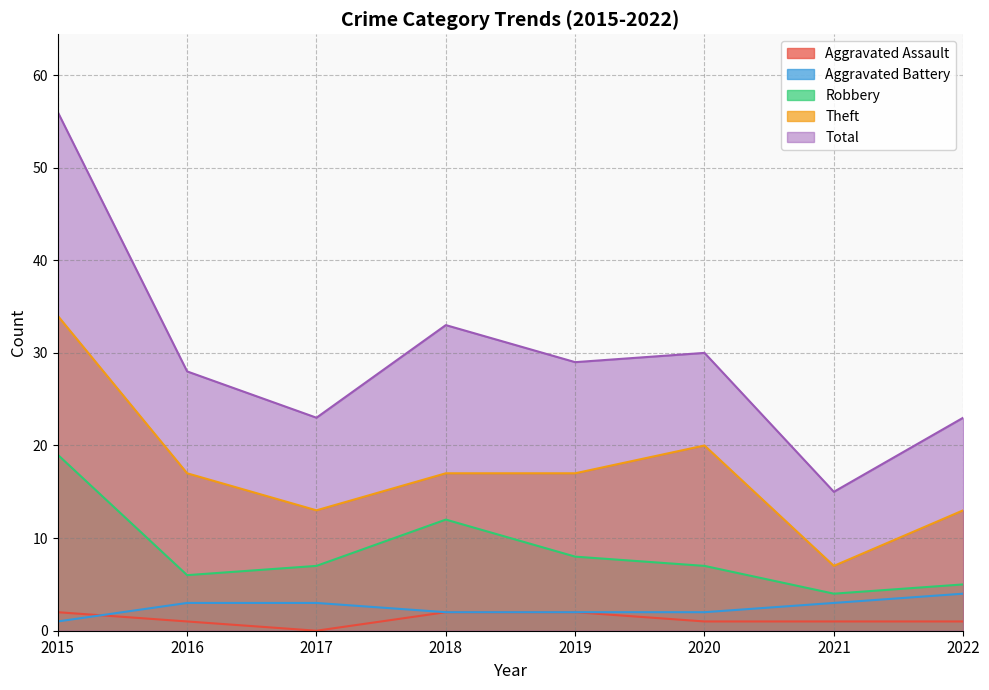

True or false: Total and Theft intersect in this chart.

False